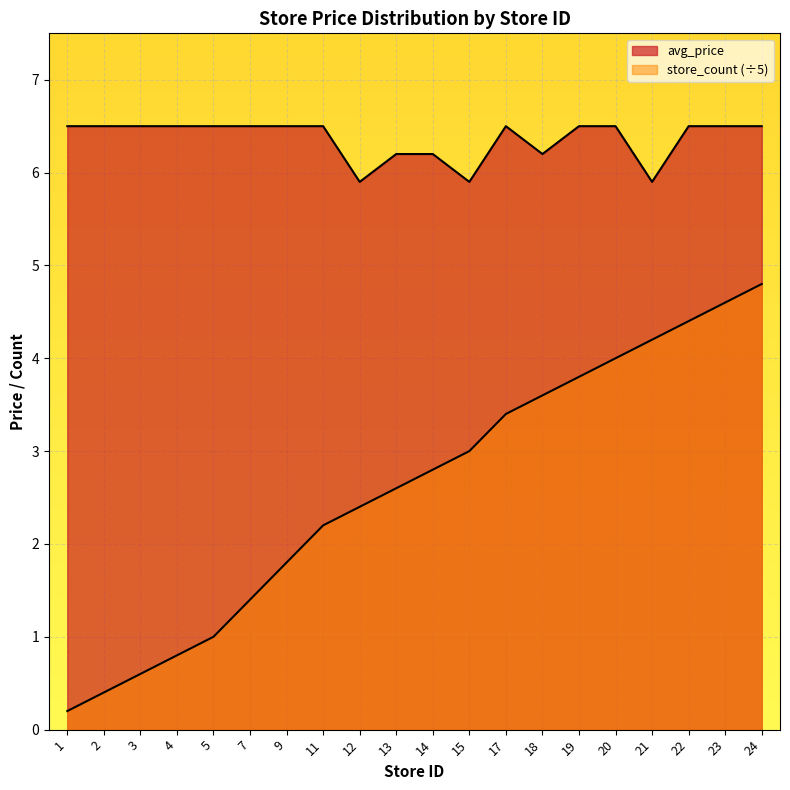

What is the greatest value displayed?

6.5